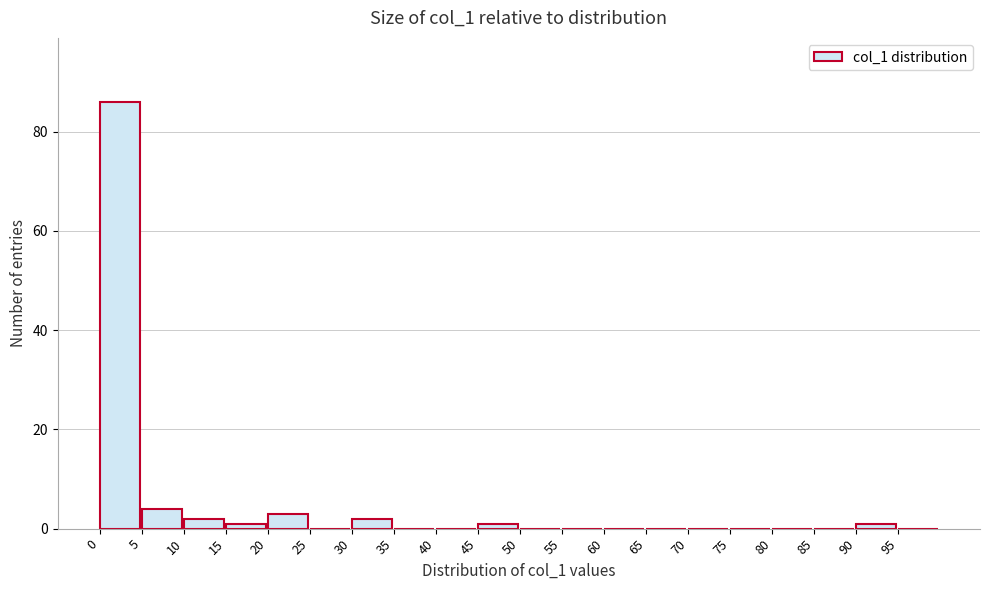

Reading left to right, transcribe this chart: for each bar, give the range it covers on the x-axis and its height. The values are not printed on the chart, so give them approximately, as read against the axis.

0 to 5: 86
5 to 10: 4
10 to 15: 2
15 to 20: under 2
20 to 25: 4
25 to 30: 0
30 to 35: 2
35 to 40: 0
40 to 45: 0
45 to 50: under 2
50 to 55: 0
55 to 60: 0
60 to 65: 0
65 to 70: 0
70 to 75: 0
75 to 80: 0
80 to 85: 0
85 to 90: 0
90 to 95: under 2
95 to 100: 0